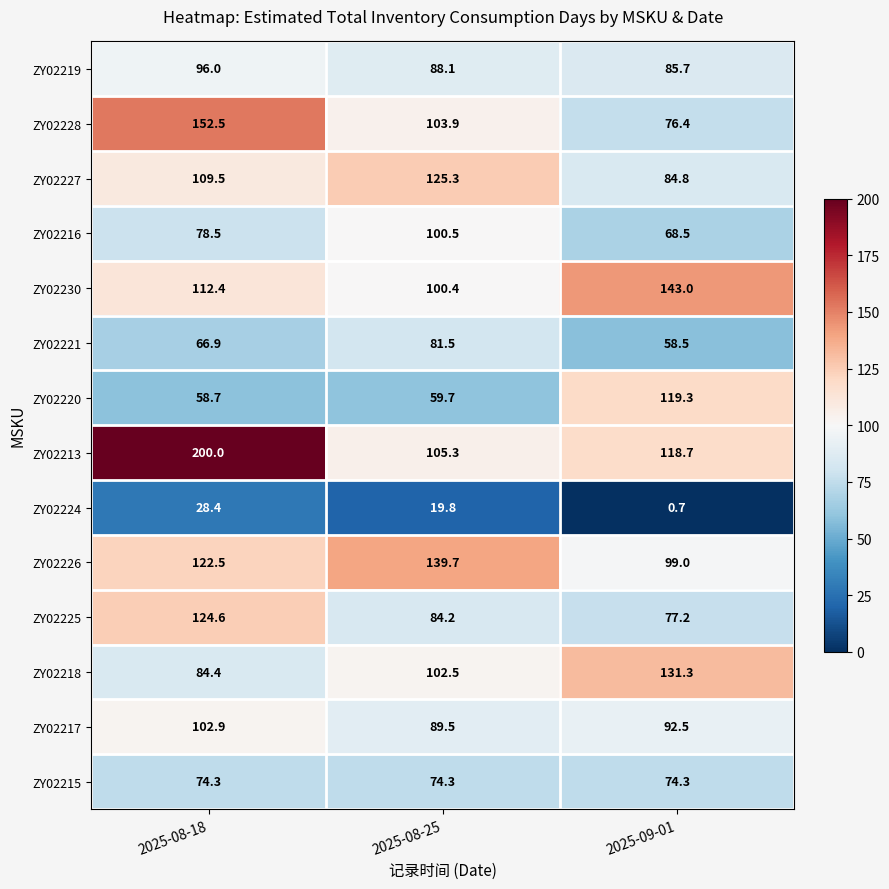

Which category has the lowest value across all series?

2025-09-01